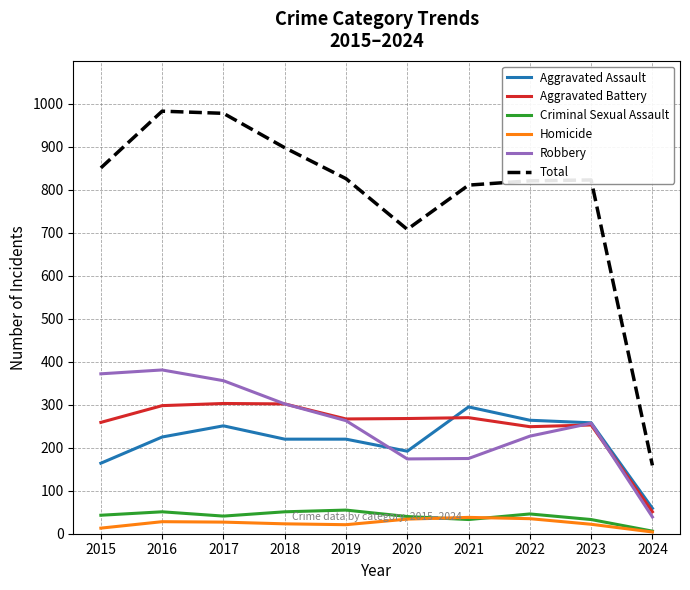

What is the minimum value shown in the chart?

4